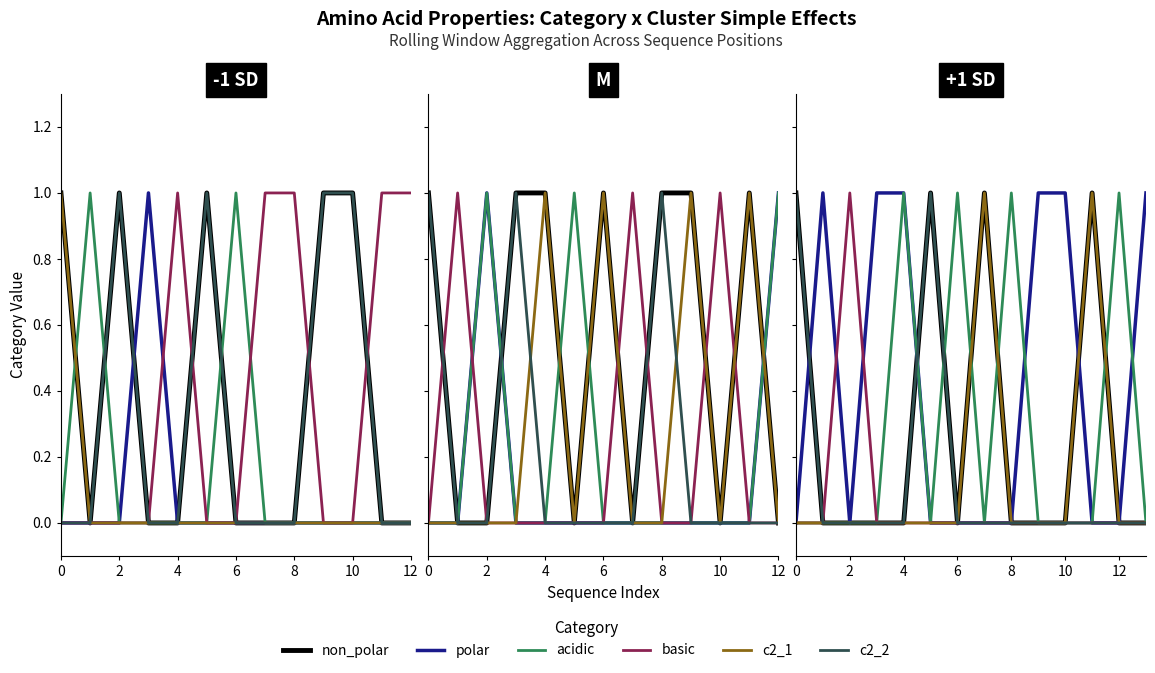

Which series has the largest total across all categories?

polar